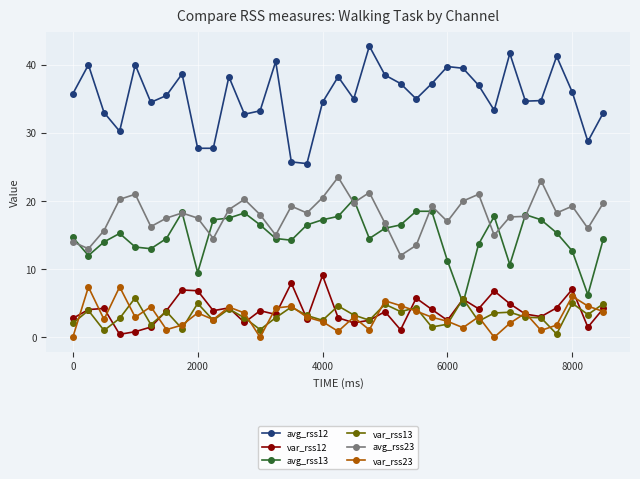

True or false: avg_rss23 and avg_rss12 cross at least once.

False